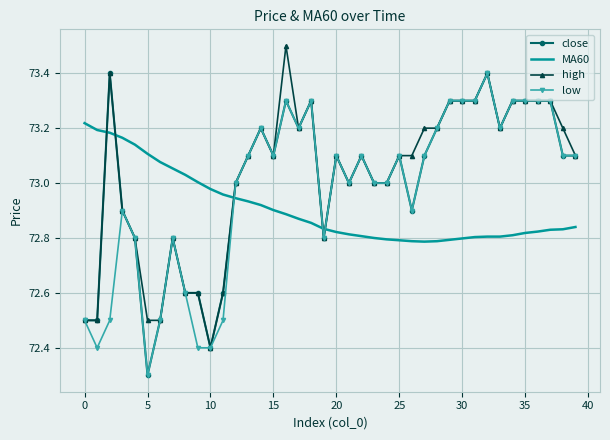

True or false: high and MA60 intersect in this chart.

True